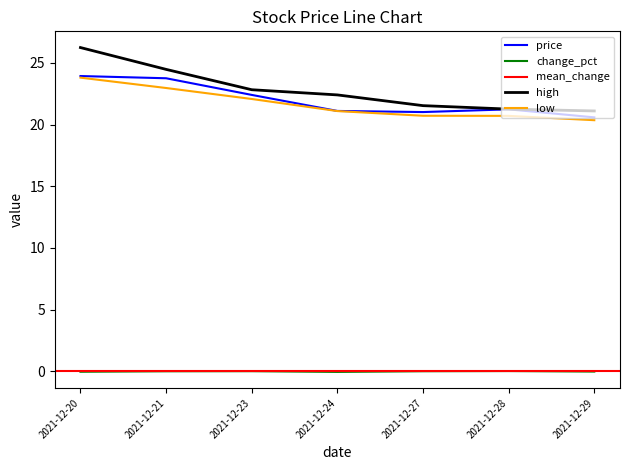

What is the minimum value for price?

20.6